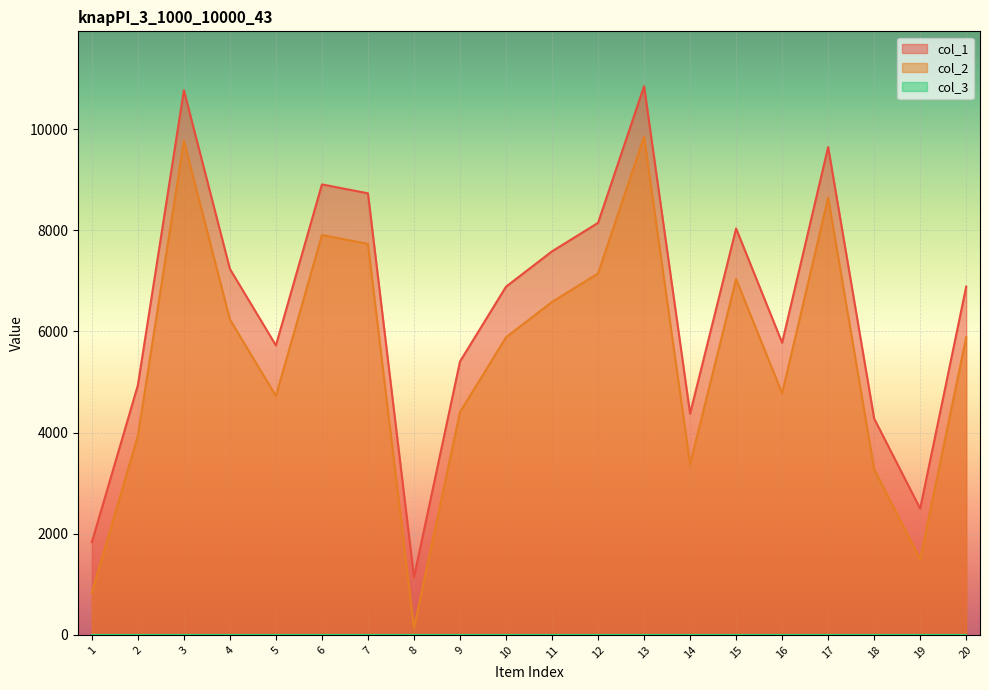

True or false: col_1 and col_2 cross at least once.

False